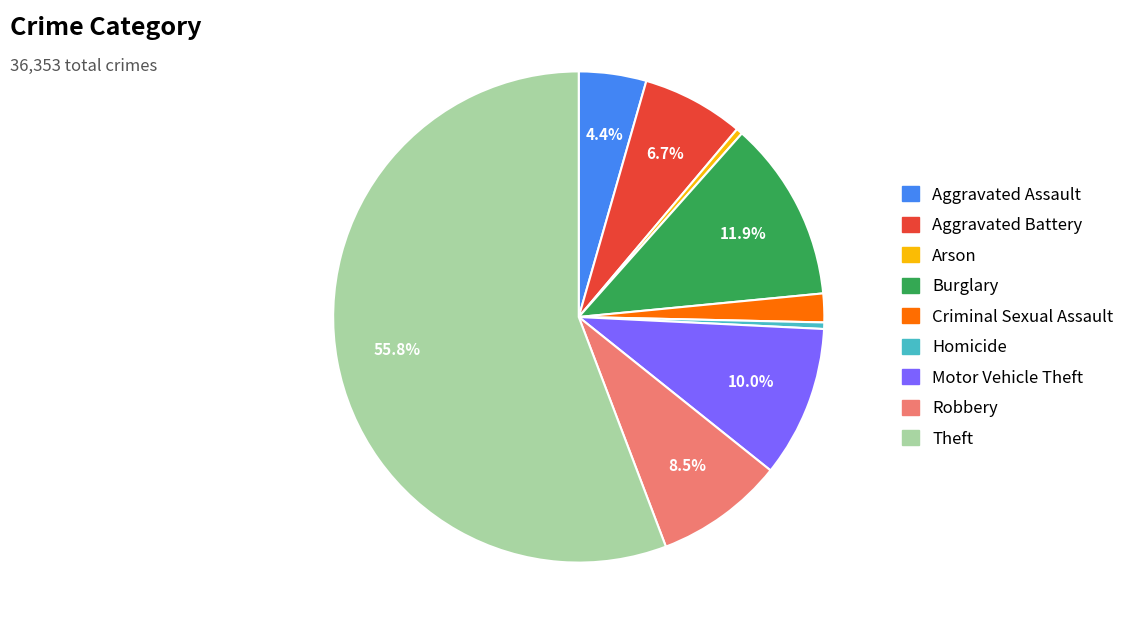

To the nearest percent, what is the difference between the Arson and Theft slice percentages?

55%